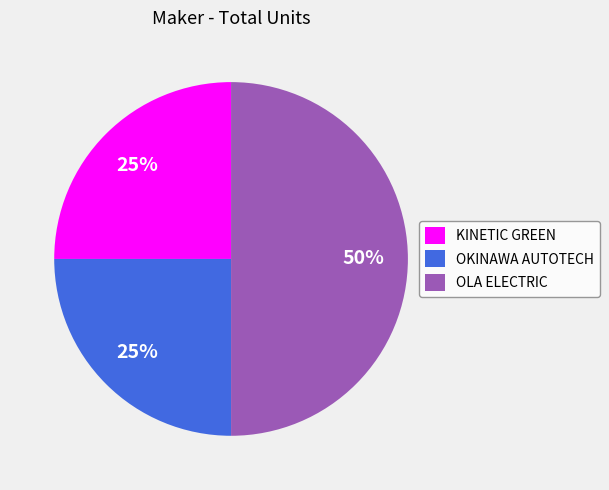

Combined, do OKINAWA AUTOTECH and OLA ELECTRIC account for over 50%?

Yes